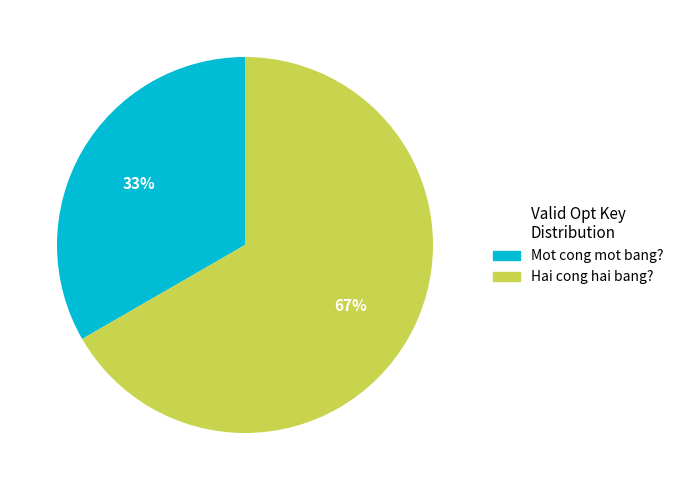

Rank the categories by value from lowest to highest.

Mot cong mot bang?, Hai cong hai bang?